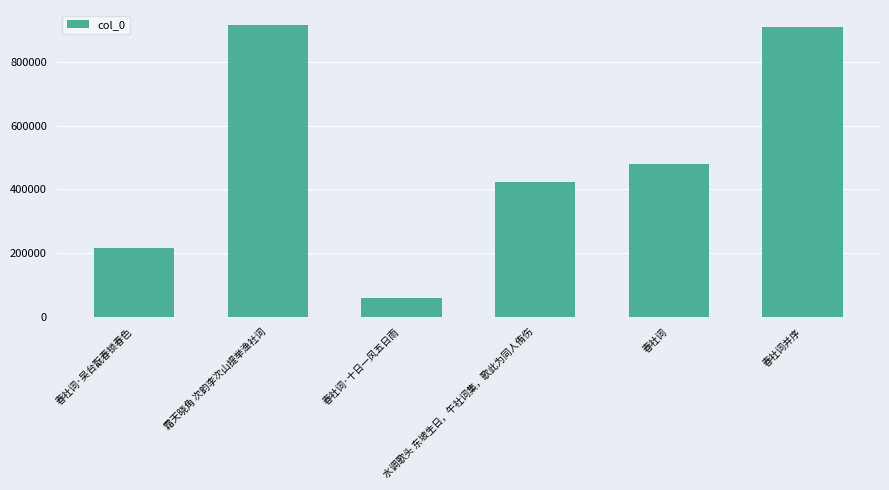

What is the difference between the maximum and second lowest values?

700815